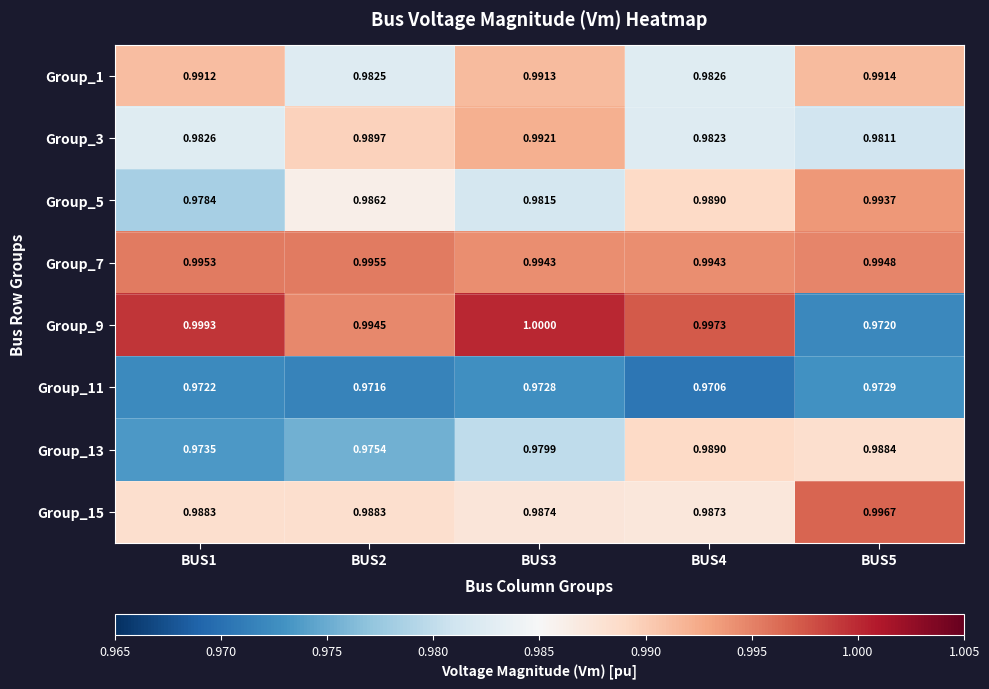

Is the value of Group_9 at BUS2 greater than the value of Group_11 at BUS1?

Yes